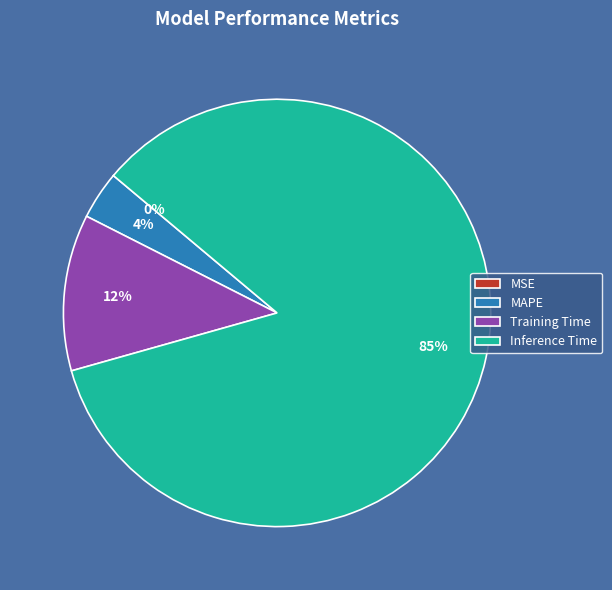

What is the largest slice in the pie chart?

Inference Time